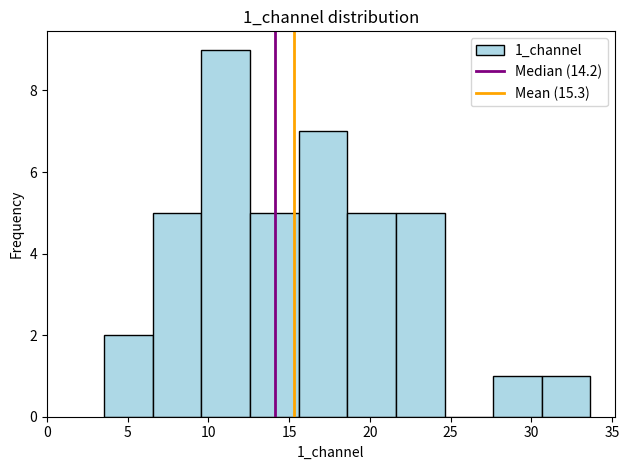

Over which range of the x-axis is the bar tallest?

9.5 to 12.5